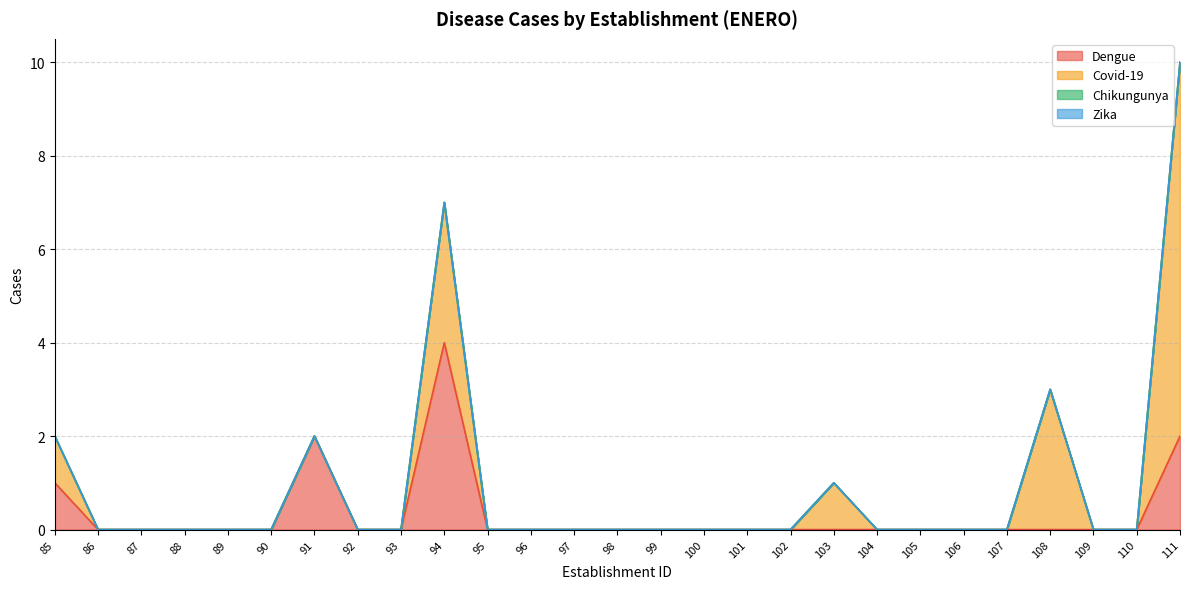

How many lines are shown in the chart?

4